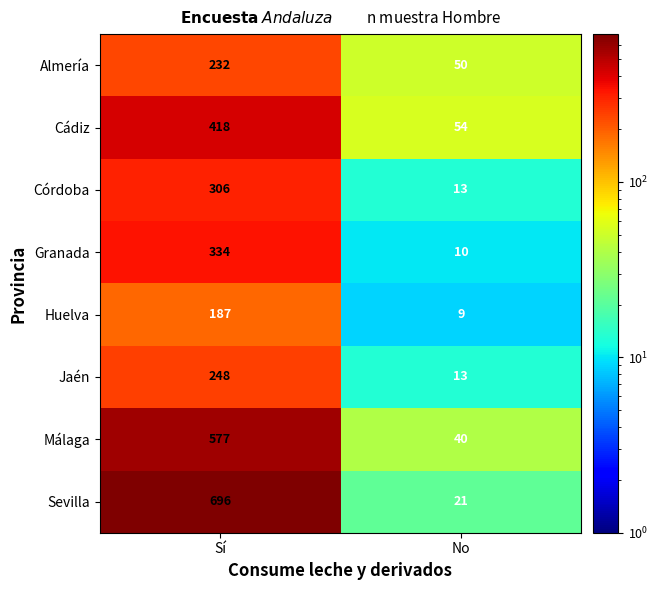

What is the total value across all series at No?

210